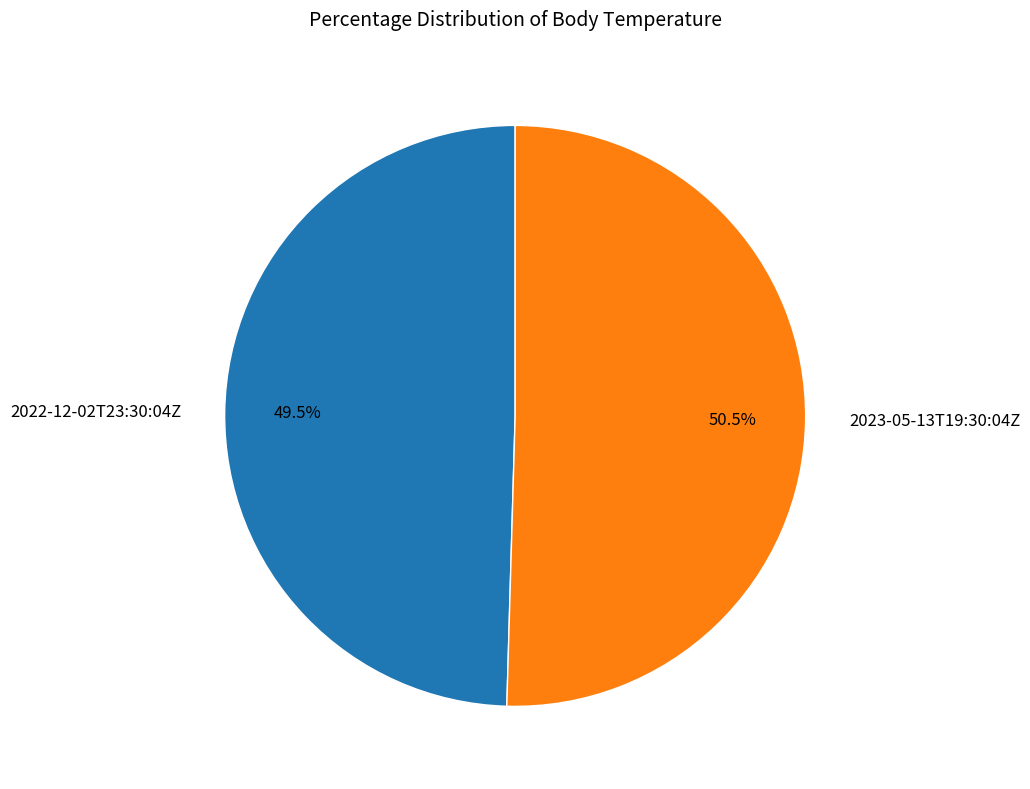

Does 2022-12-02T23:30:04Z represent more than half of the total?

No